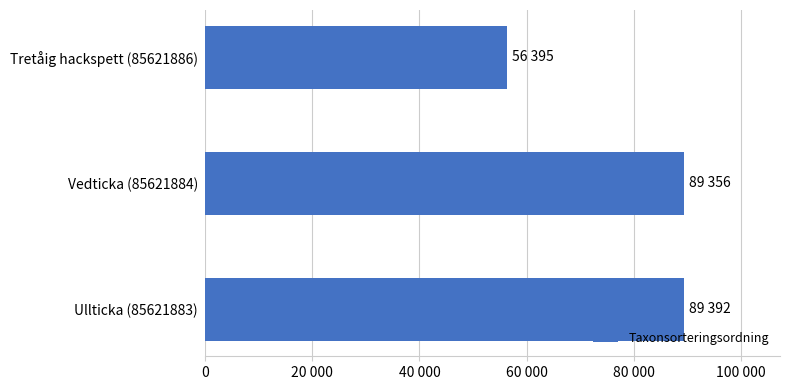

At which label is the value closest to 72893?

Vedticka (85621884)